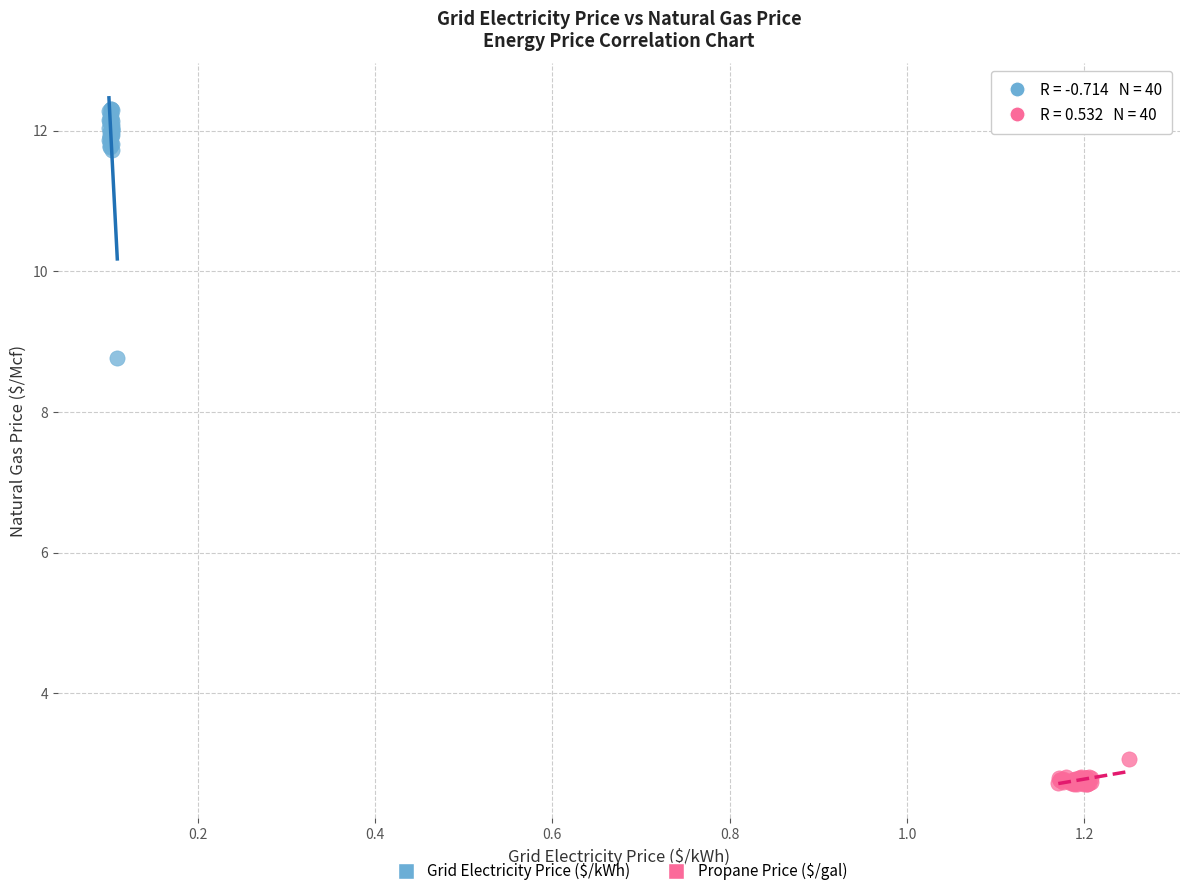

Which series reaches the minimum Y coordinate?

Propane Price ($/gal)